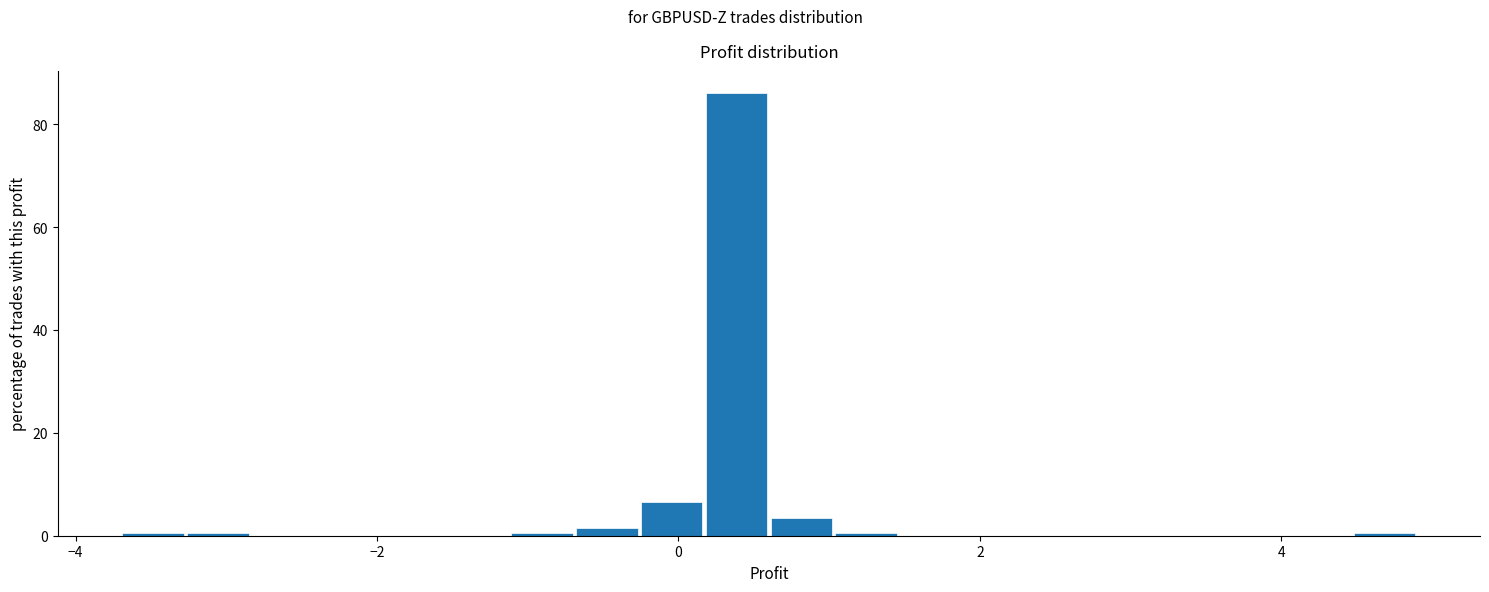

Read against the x-axis, roughly where is the centre of the tallest bar?

0.4